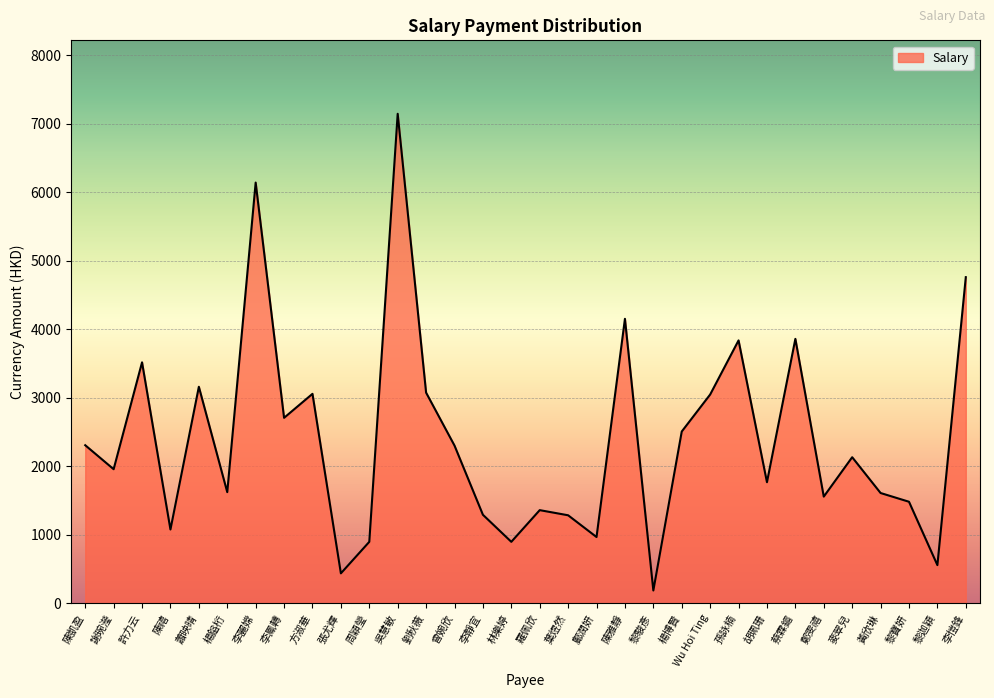

What is the difference between the maximum and minimum values?

6957.5